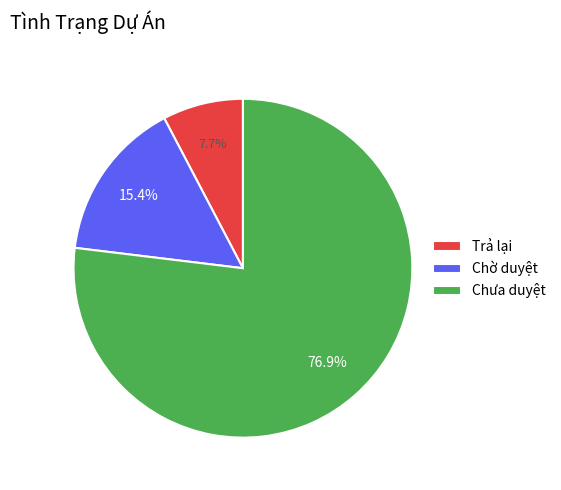

Combined, what portion of the pie is Trả lại and Chờ duyệt?

23.1%